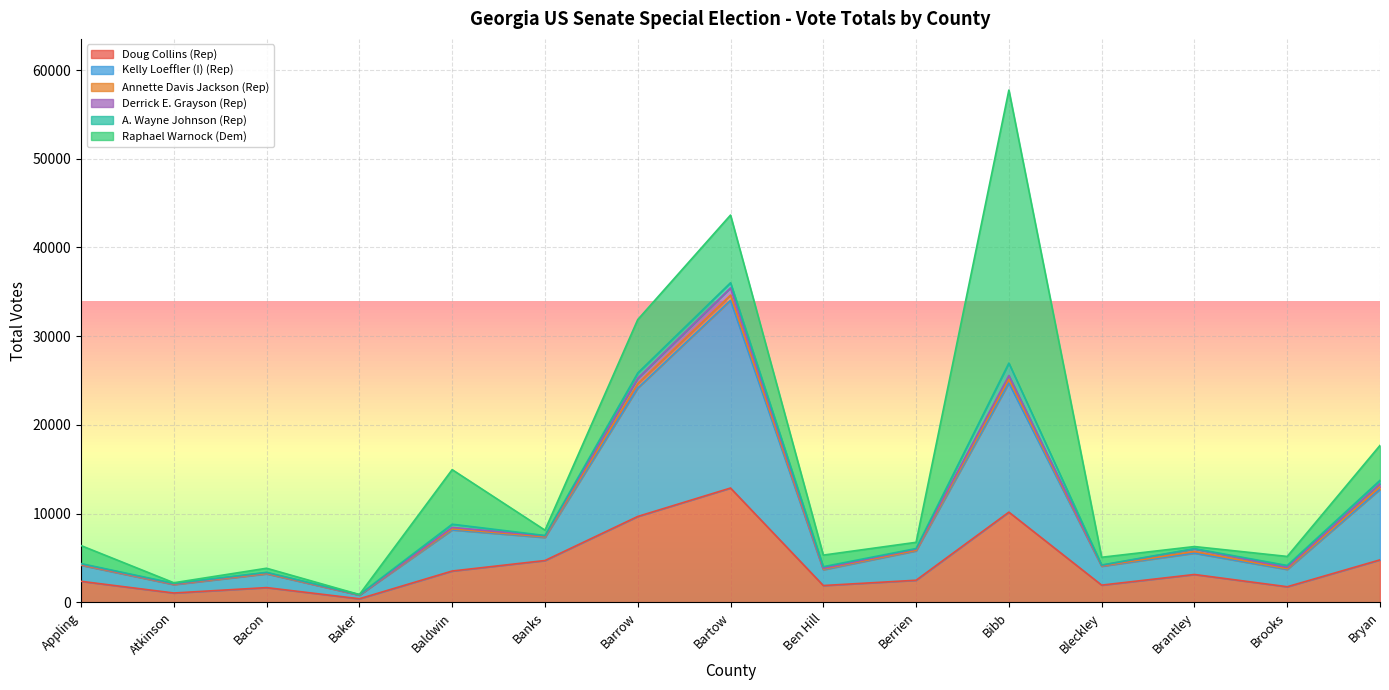

How many values in the Annette Davis Jackson (Rep) series are below 77?

7